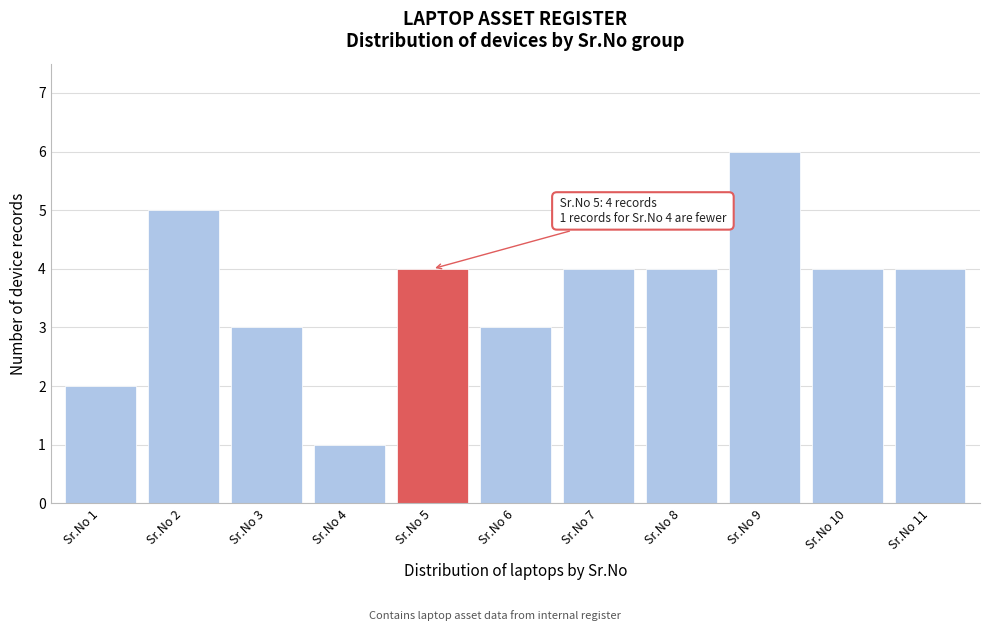

Reading left to right, what are all the values shown in this chart?

2	5	3	1	4	3	4	4	6	4	4